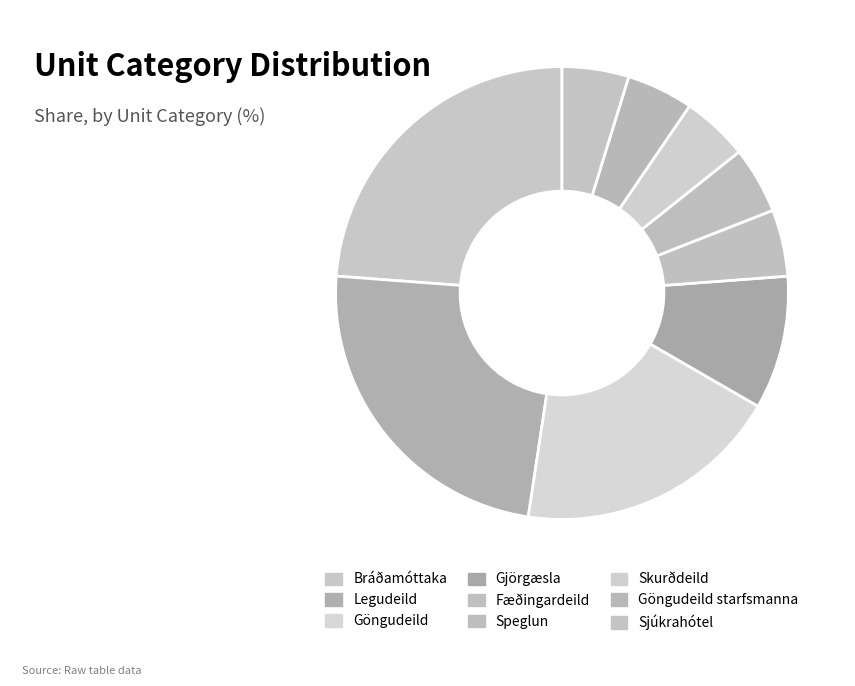

Between Göngudeild starfsmanna and Göngudeild, which is larger?

Göngudeild